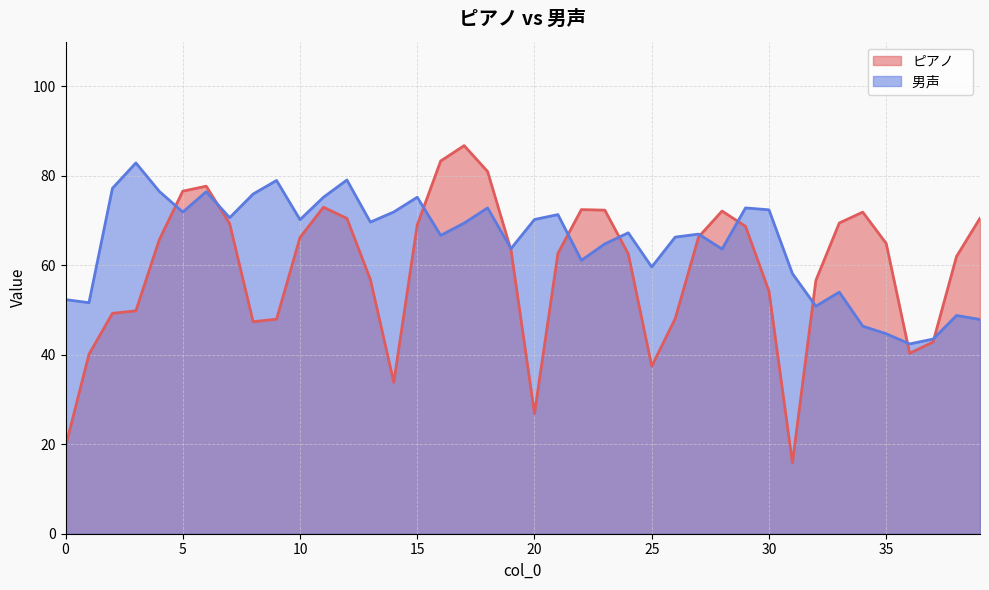

Rank the series by their maximum value, from lowest to highest.

男声　　, ピアノ